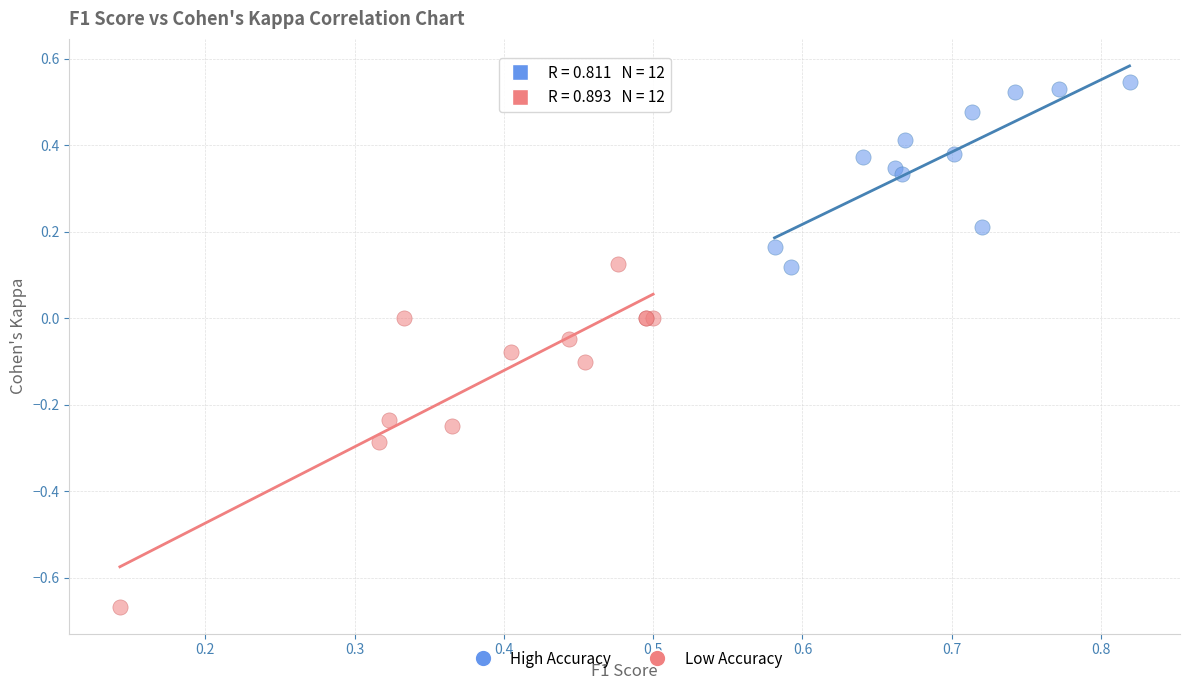

Which series has the largest Y range (max minus min)?

Low Accuracy